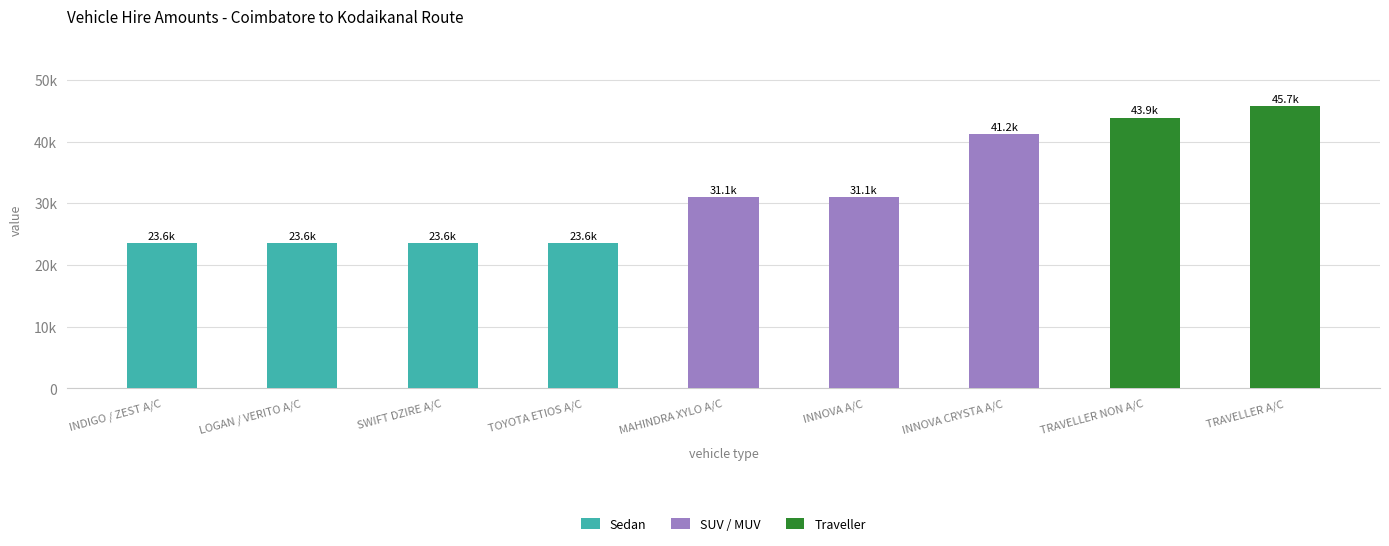

Rank the categories by value from lowest to highest.

INDIGO / ZEST A/C, LOGAN / VERITO A/C, SWIFT DZIRE A/C, TOYOTA ETIOS A/C, MAHINDRA XYLO A/C, INNOVA A/C, INNOVA CRYSTA A/C, TRAVELLER NON A/C, TRAVELLER A/C